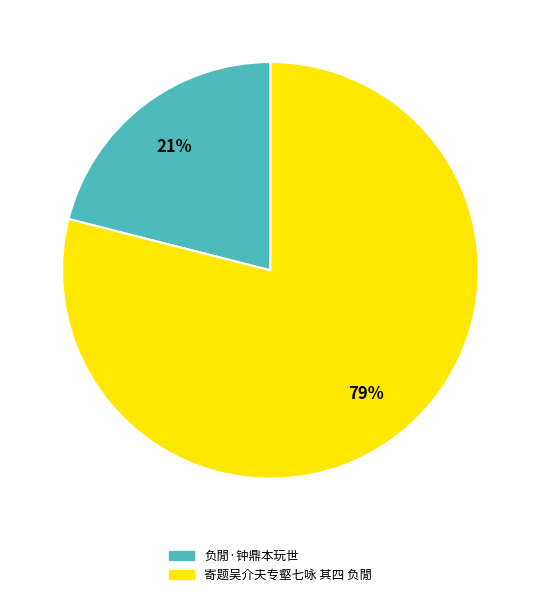

Which has a higher value, 寄题吴介夫专壑七咏 其四 负閒 or 负閒·钟鼎本玩世?

寄题吴介夫专壑七咏 其四 负閒